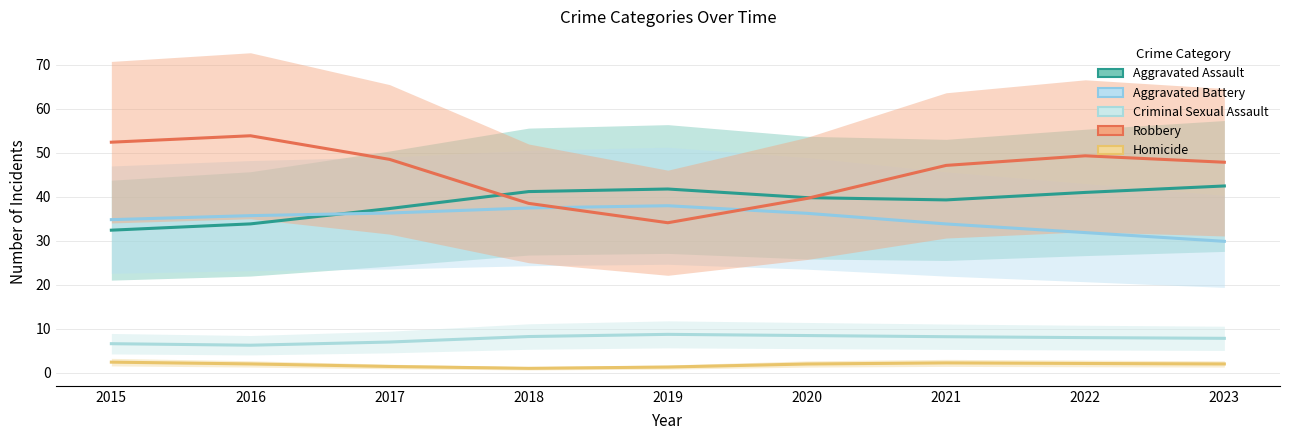

True or false: Homicide and Criminal Sexual Assault cross at least once.

False